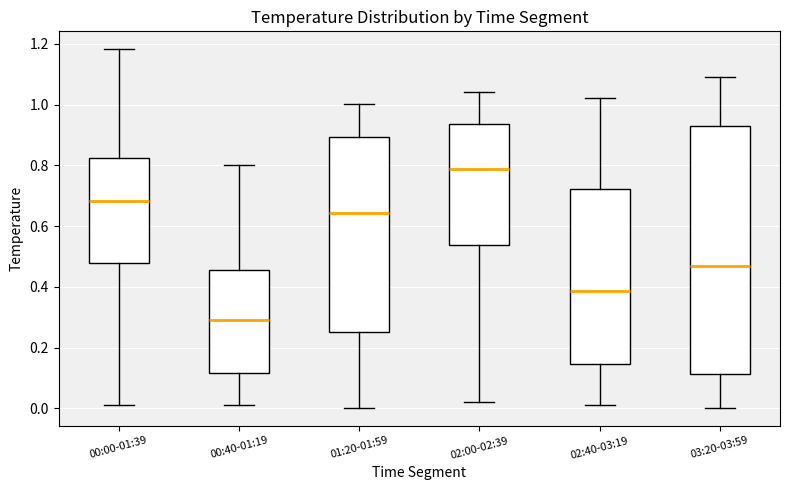

Which box's median line is the highest?

02:00-02:39